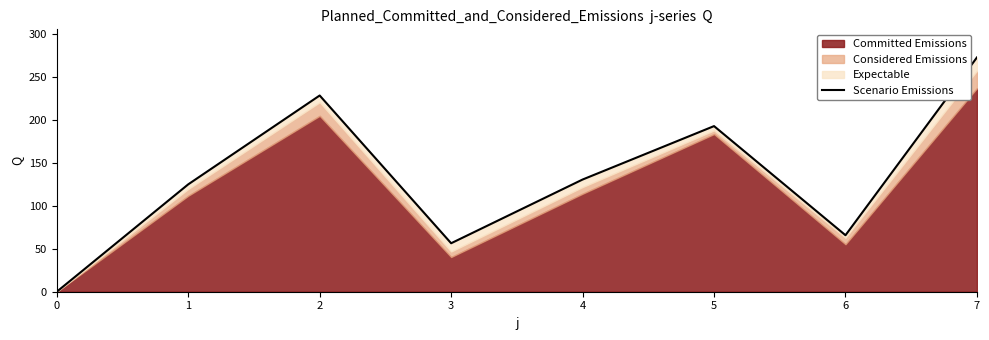

How many data points are less than 130?

4